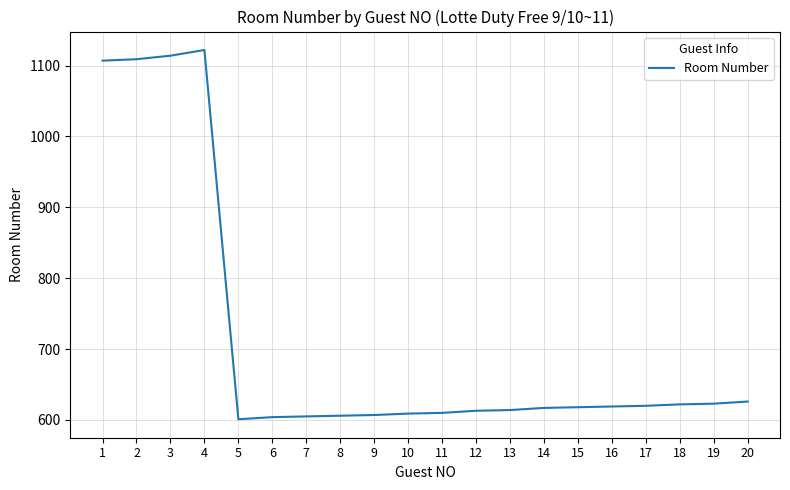

What is the sum of all values?

14266